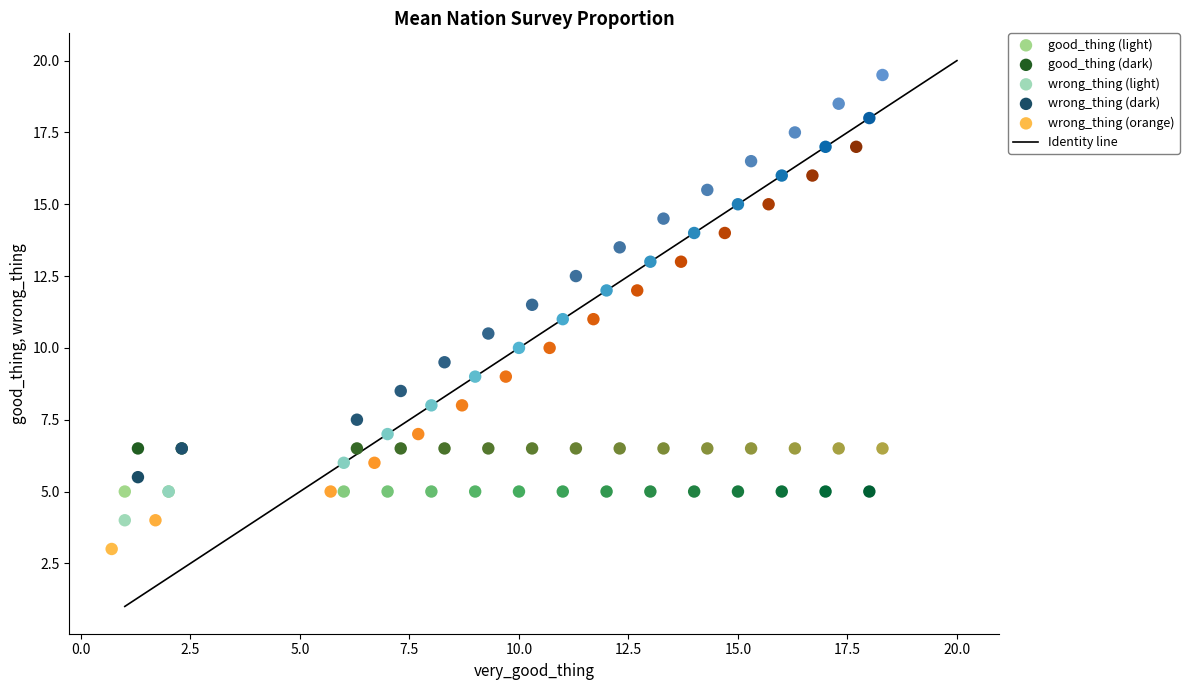

Which series contains the lowest Y value?

wrong_thing (orange)